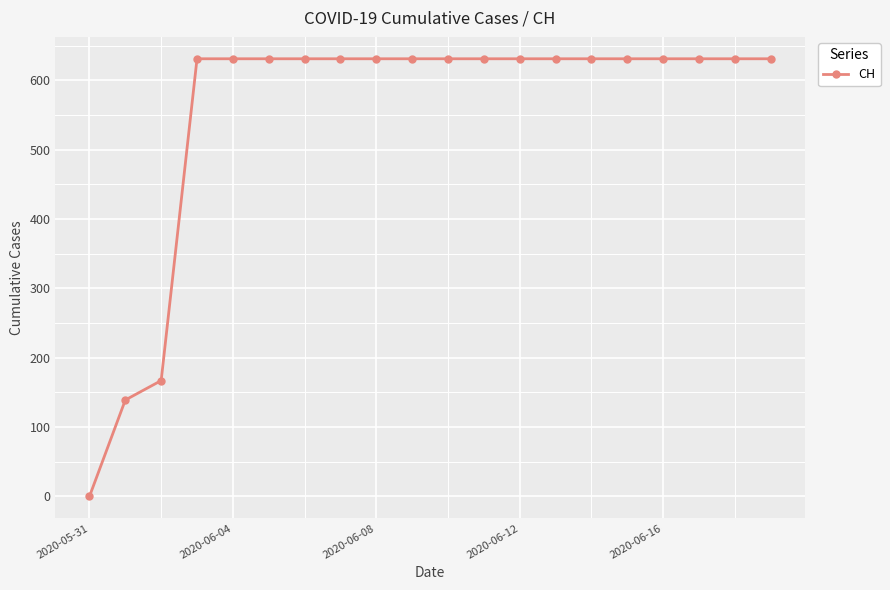

What is the difference between the maximum and minimum values?

631